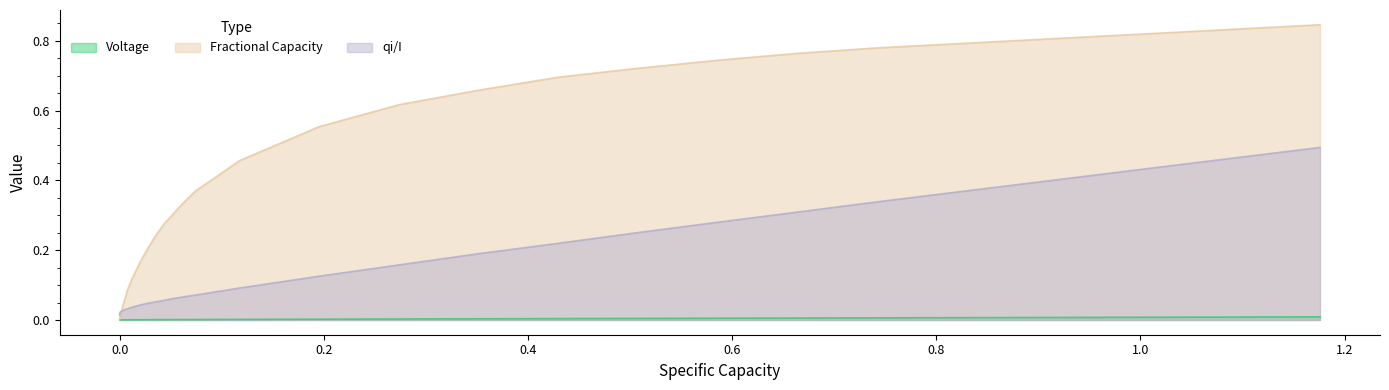

Which series has the largest range (max minus min)?

Fractional Capacity